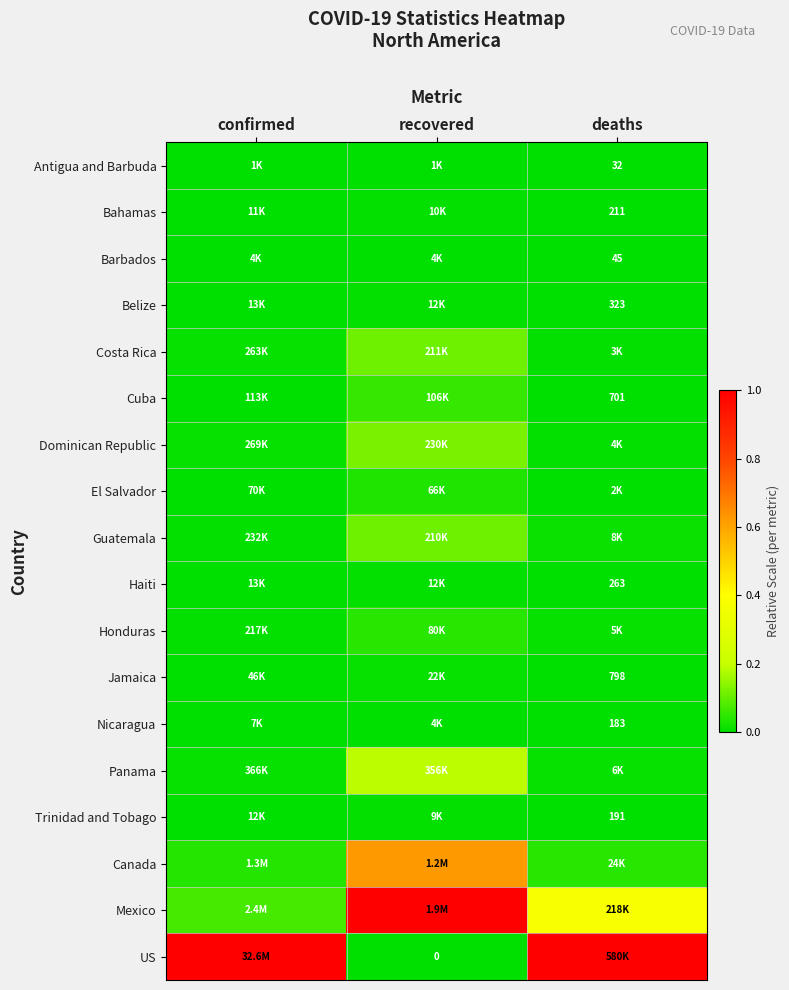

Which series has the largest range (max minus min)?

US